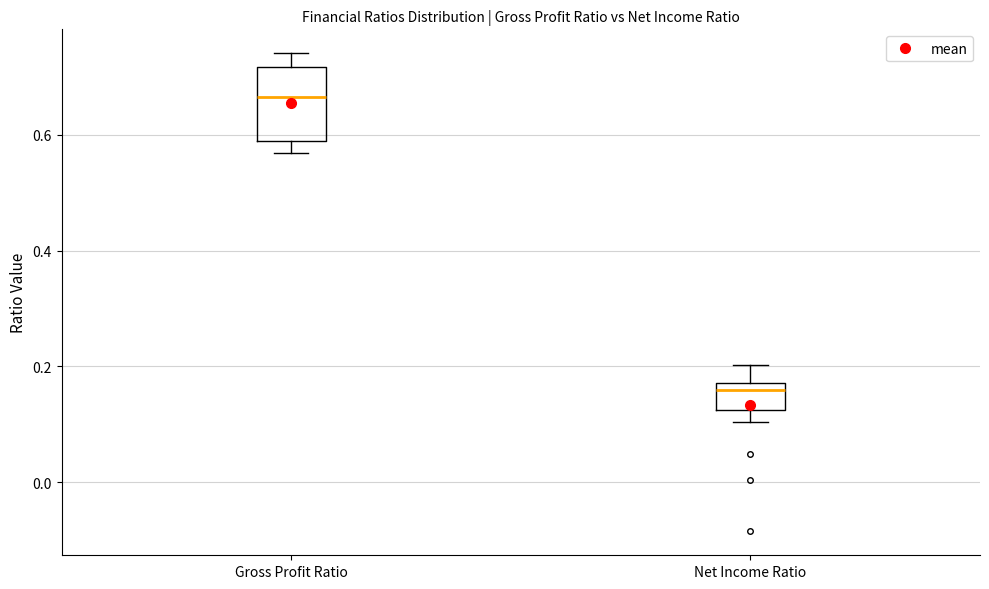

Which box's median line is the highest?

Gross Profit Ratio